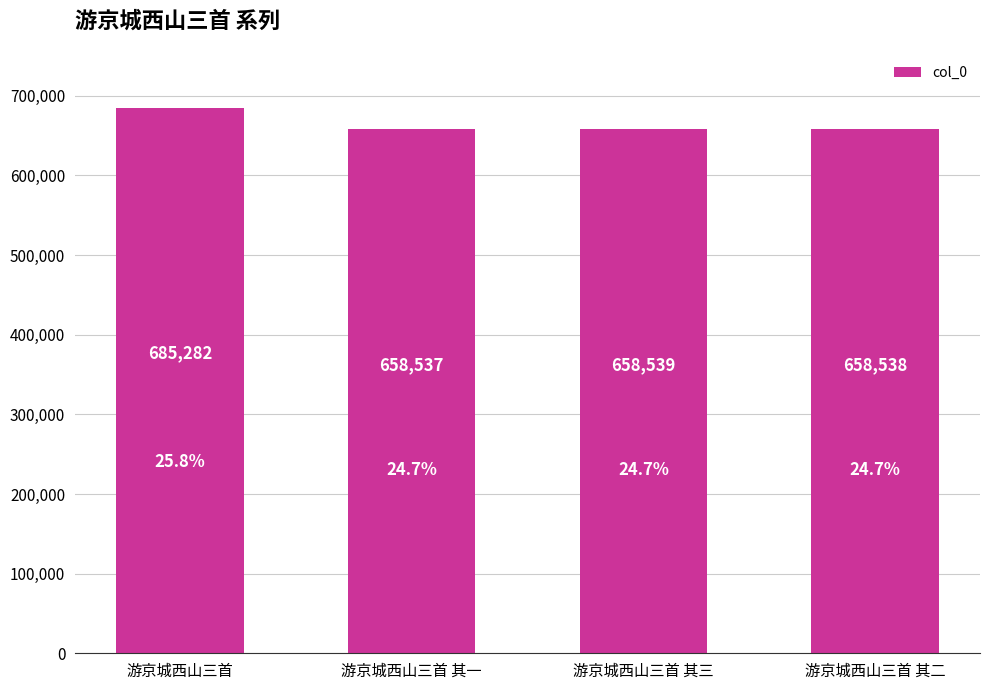

What is the difference between the maximum and minimum values?

26745